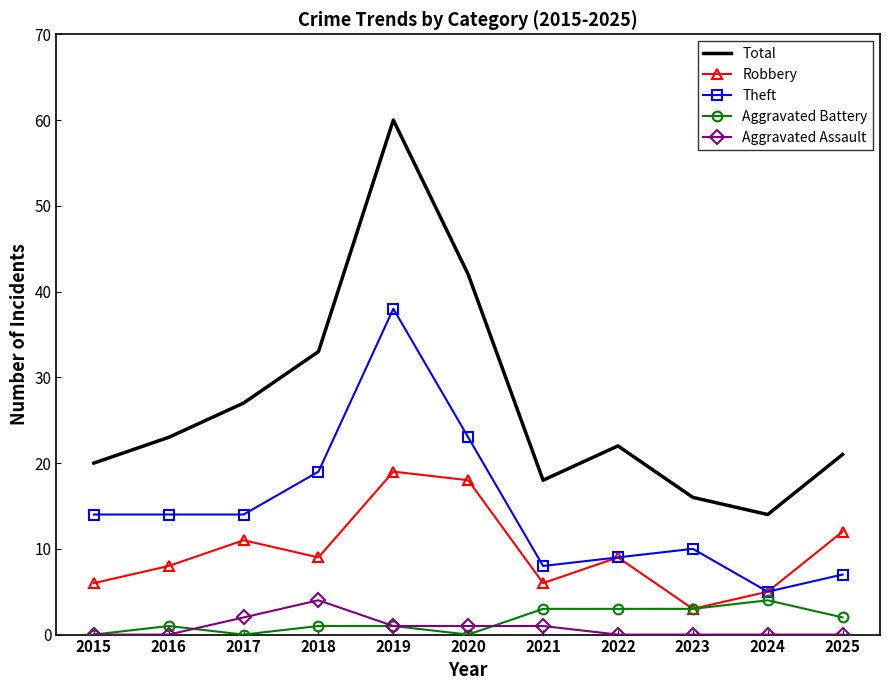

True or false: Total has a value of 60 at 2019.

True